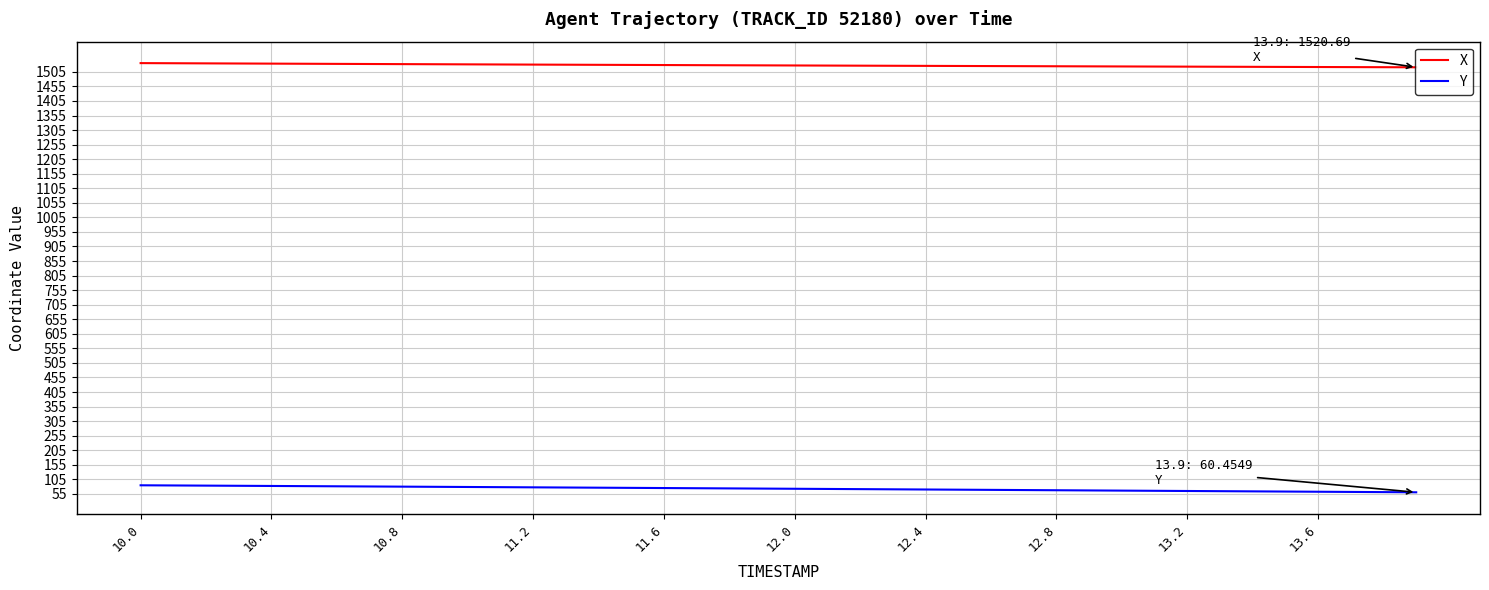

What is the maximum value shown in the chart?

1535.1